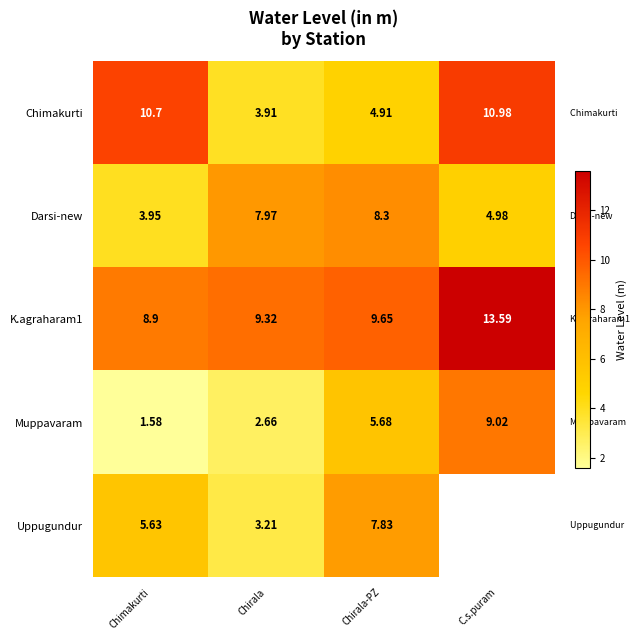

What is the difference between the highest and lowest values at C.s.puram?

8.6